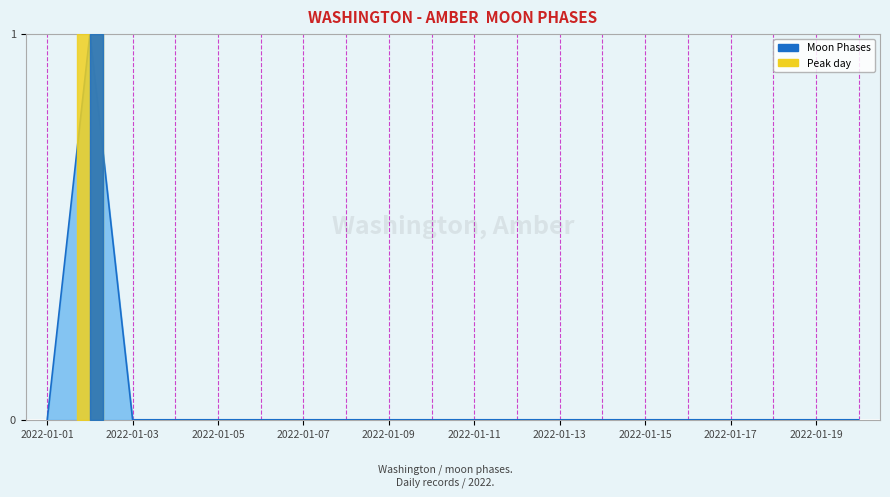

Does the chart have visible grid lines?

Yes